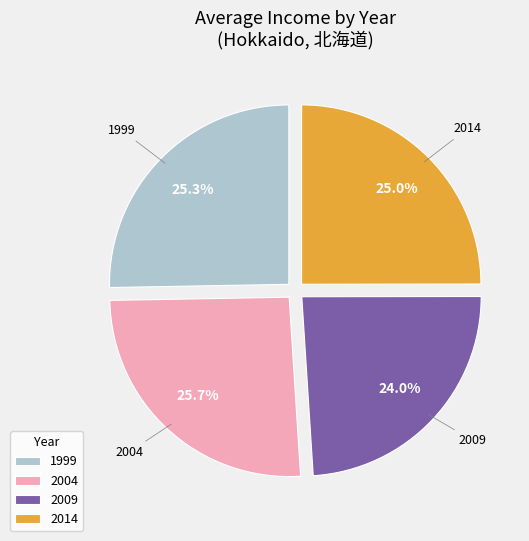

Approximately how many times larger is the value at 1999 compared to 2014?

1.0